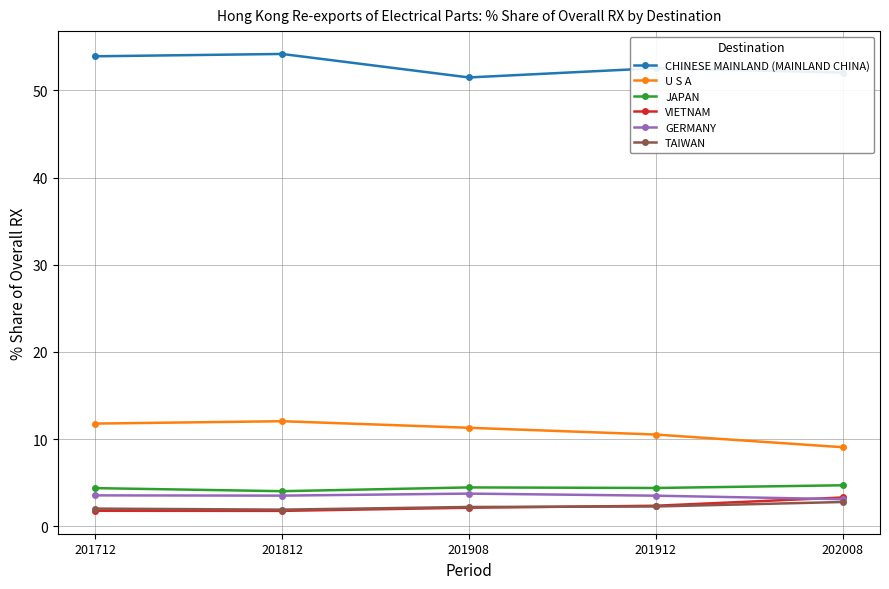

What is the average value of the CHINESE MAINLAND (MAINLAND CHINA) series?

52.8